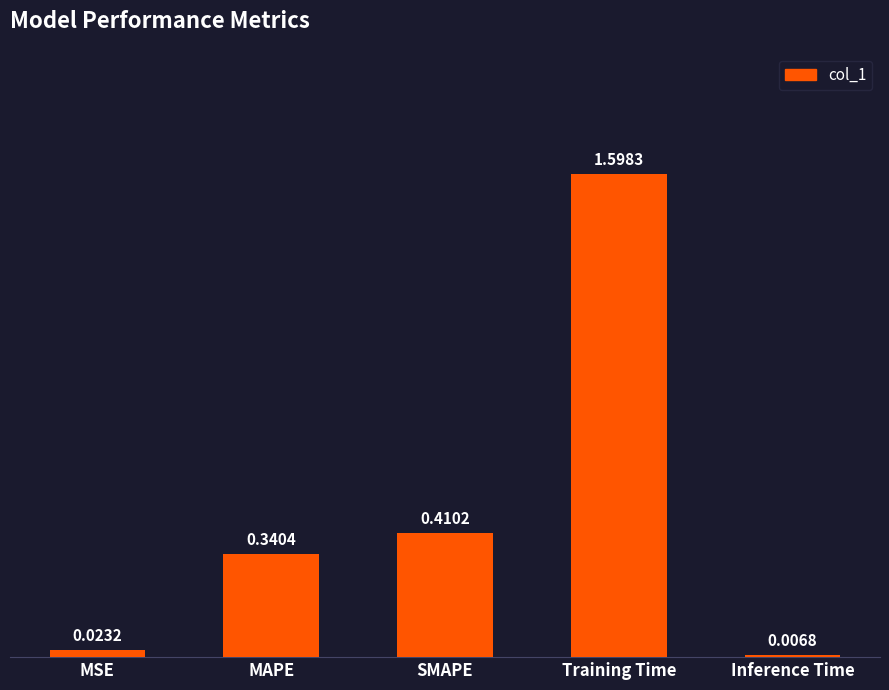

Which category has the highest value across all series?

Training Time